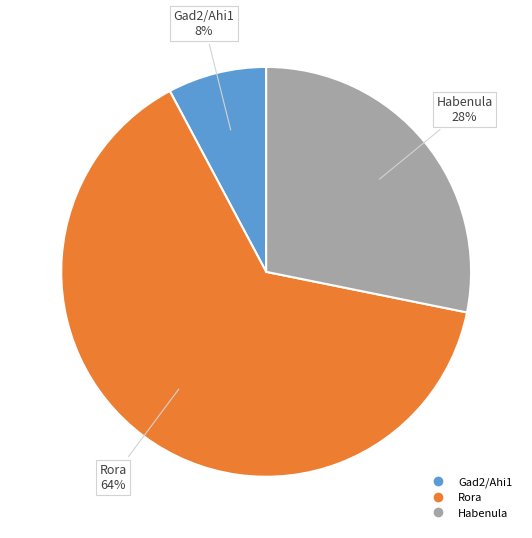

Do Gad2/Ahi1 and Rora together represent more than half of the pie?

Yes